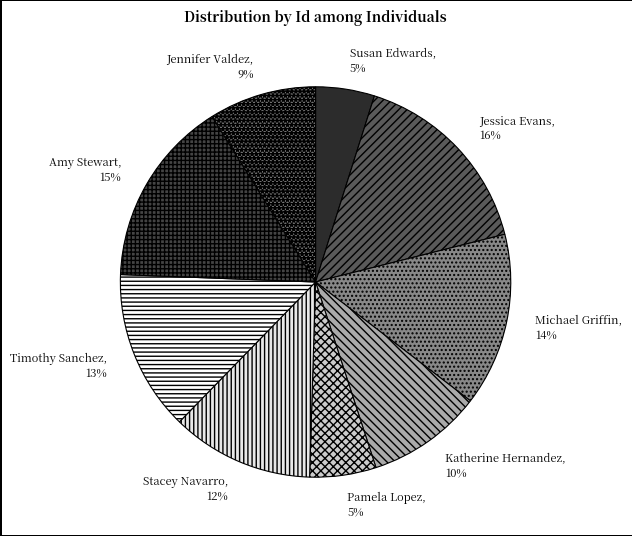

Do Timothy Sanchez and Jennifer Valdez together represent more than half of the pie?

No